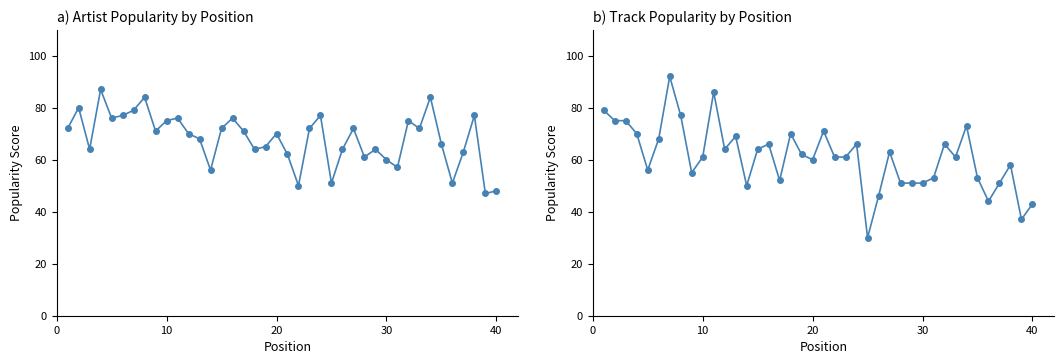

Count the number of categories in the chart.

40